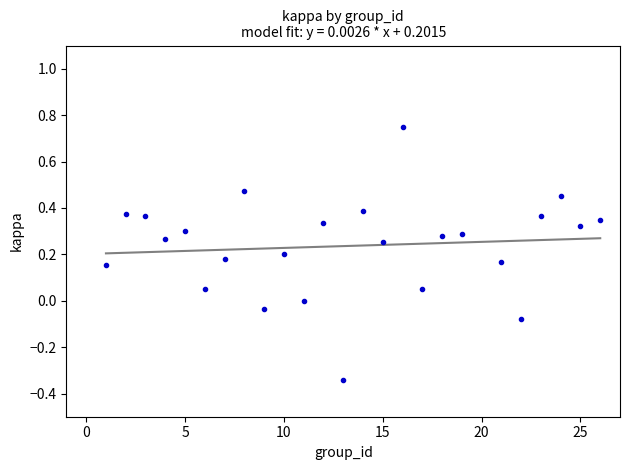

What is the range of Y values (max minus min)?

1.1